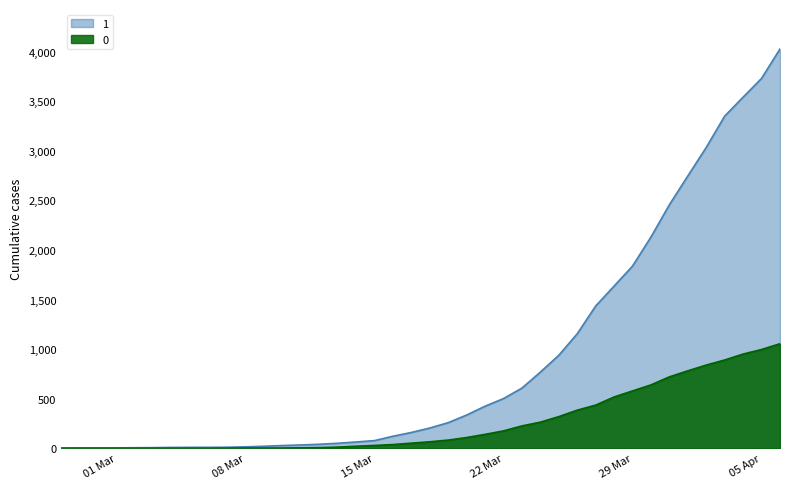

What is the spread (max minus min) of values at 2020-03-02?

5